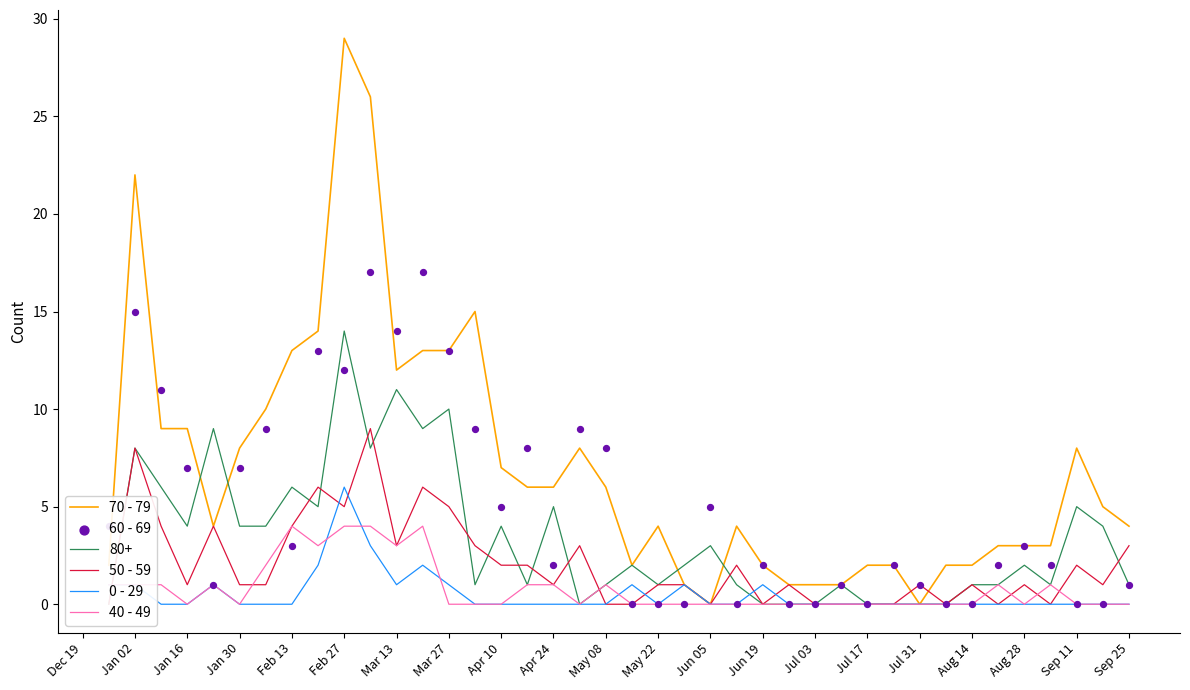

Is the value of 40 - 49 at Mar 13 greater than the value of 0 - 29 at Feb 27?

No